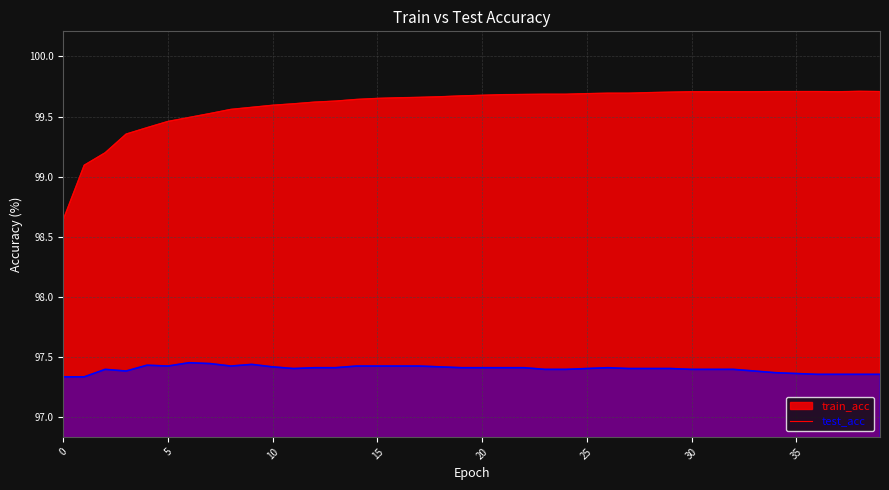

What is the spread (max minus min) of values at 23?

2.3